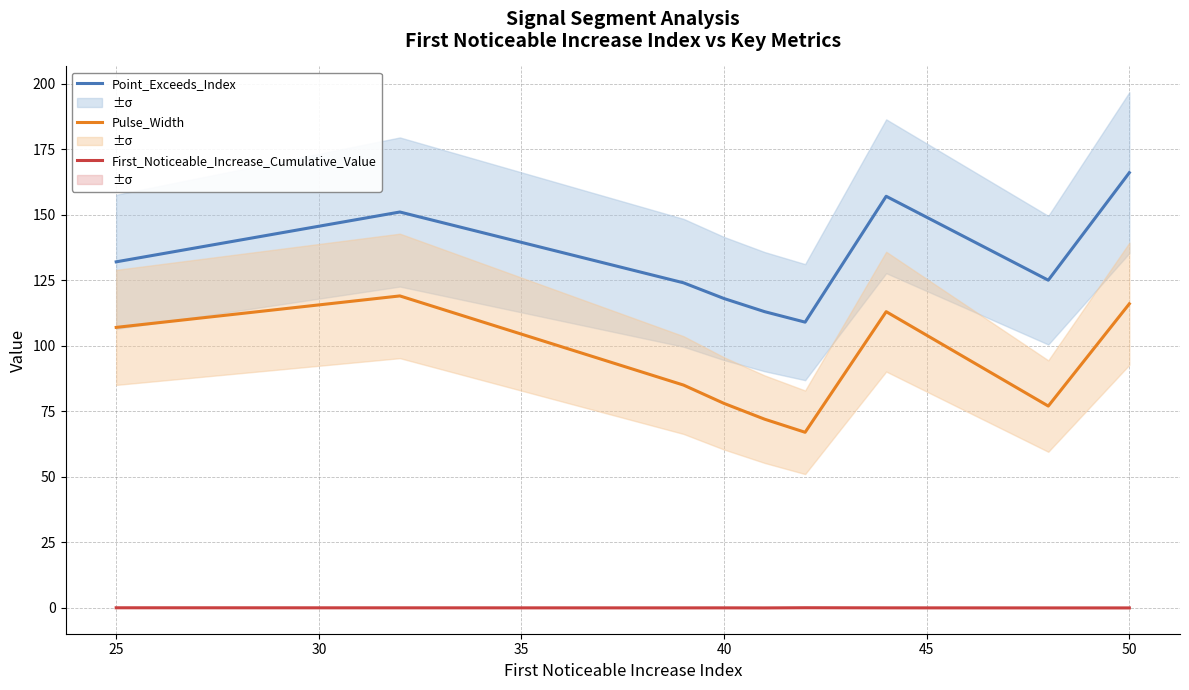

What is the lowest value of the Point_Exceeds_Index series?

109.0